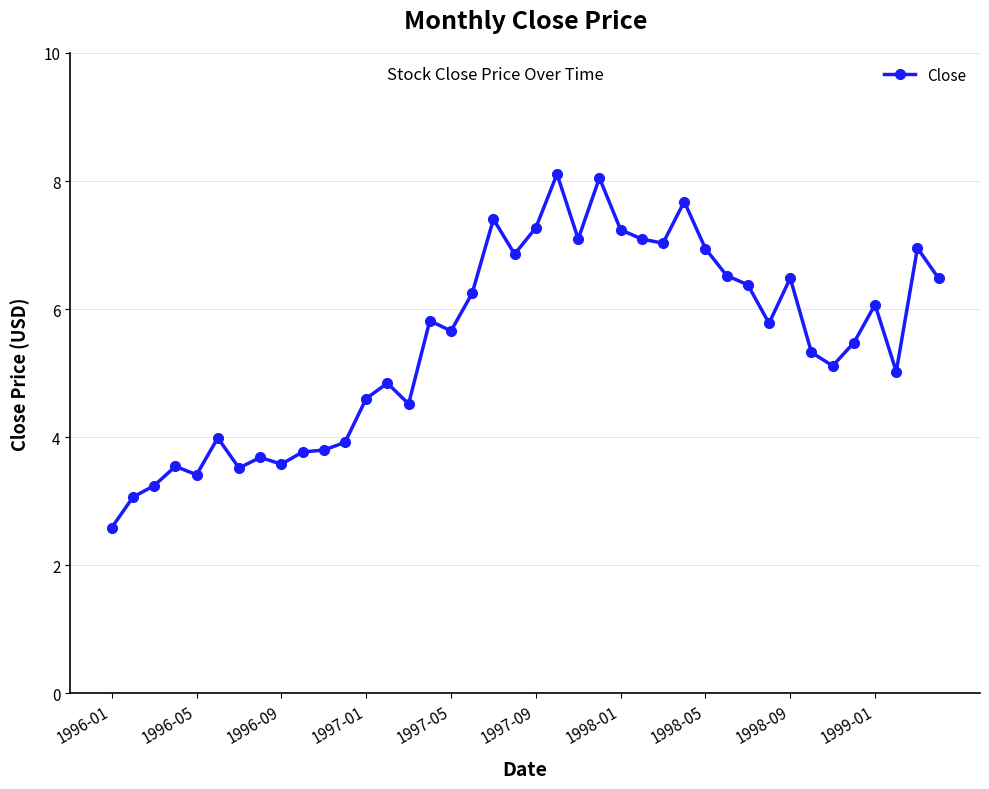

What is the value of the 32nd point from the left?

5.8